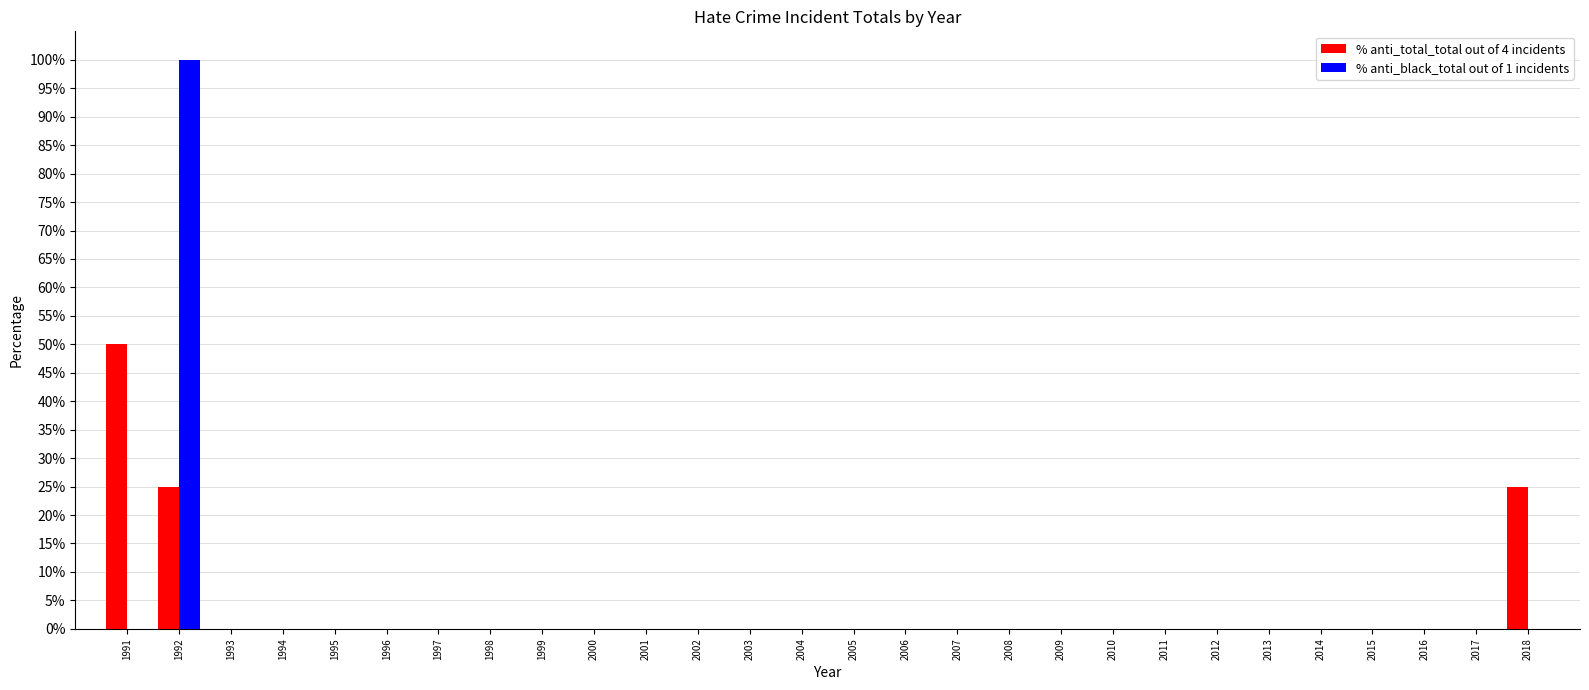

Is the value of % anti_total_total out of 4 incidents at 2018 greater than the value of % anti_black_total out of 1 incidents at 2003?

Yes